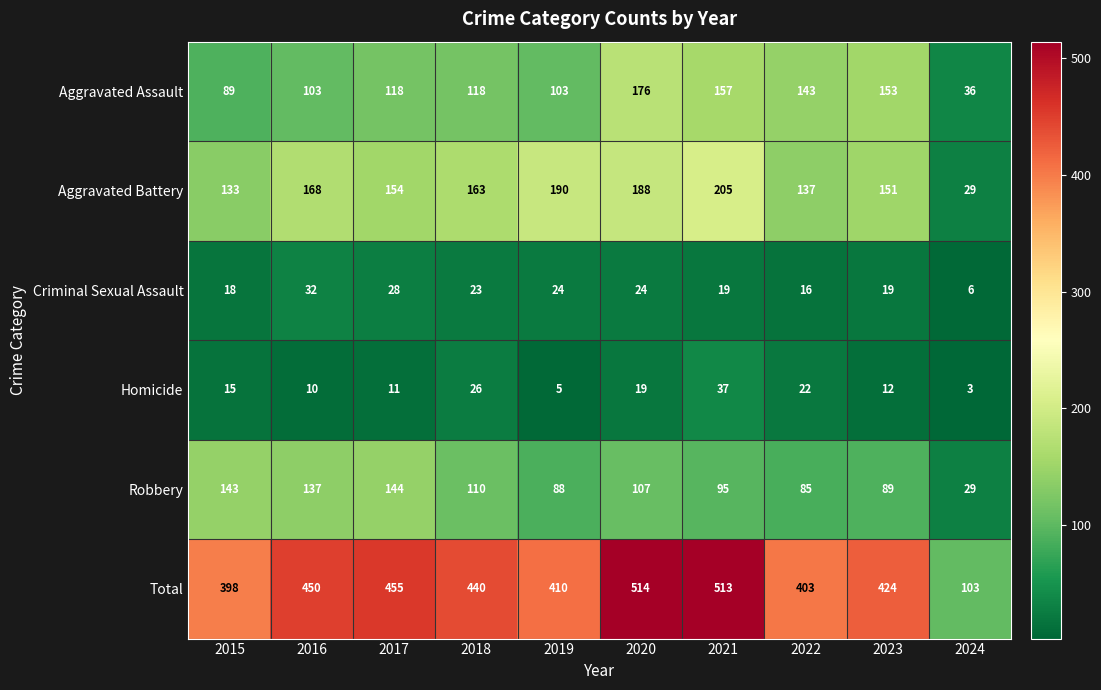

At which category is the sum across all series the highest?

2020